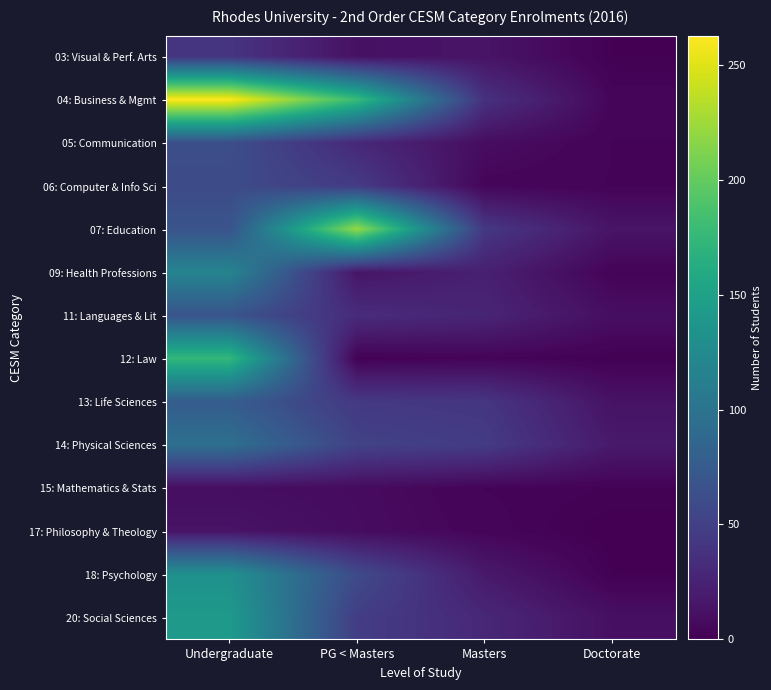

What is the total value across all series at Undergraduate?

1324.0